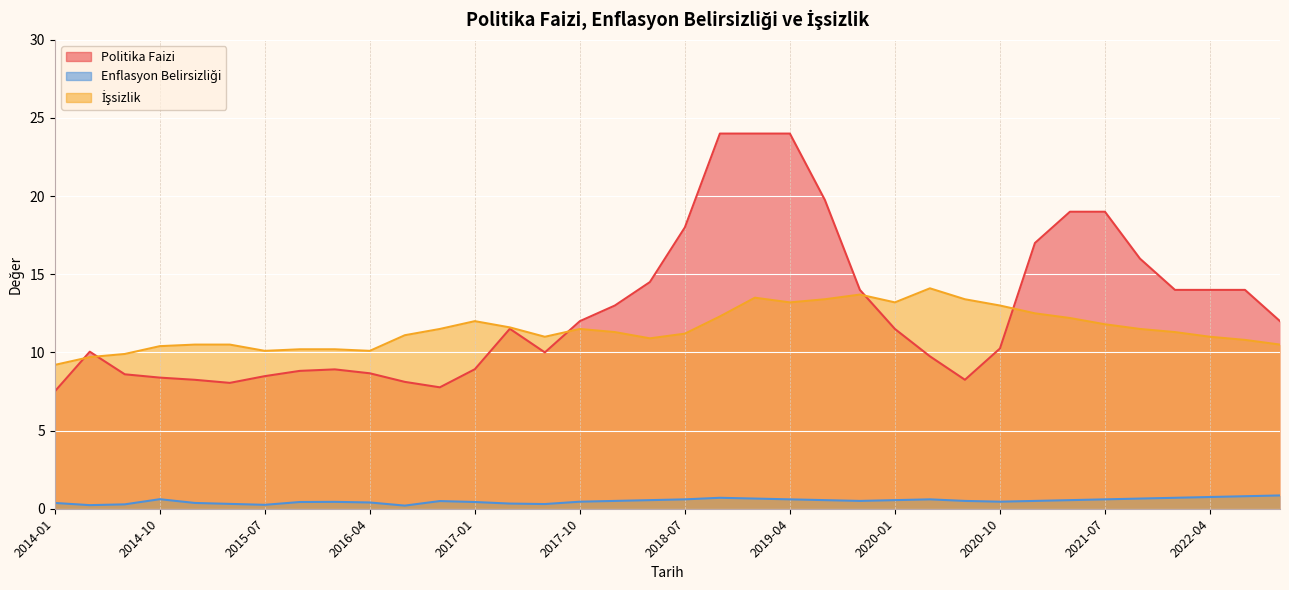

Rank the categories by İşsizlik value from highest to lowest.

2020-04, 2019-10, 2019-01, 2019-07, 2020-07, 2019-04, 2020-01, 2020-10, 2021-01, 2018-10, 2021-04, 2017-01, 2021-07, 2017-04, 2016-10, 2017-10, 2021-10, 2018-01, 2022-01, 2018-07, 2016-07, 2017-07, 2022-04, 2018-04, 2022-07, 2015-01, 2015-04, 2022-10, 2014-10, 2015-10, 2016-01, 2015-07, 2016-04, 2014-07, 2014-04, 2014-01